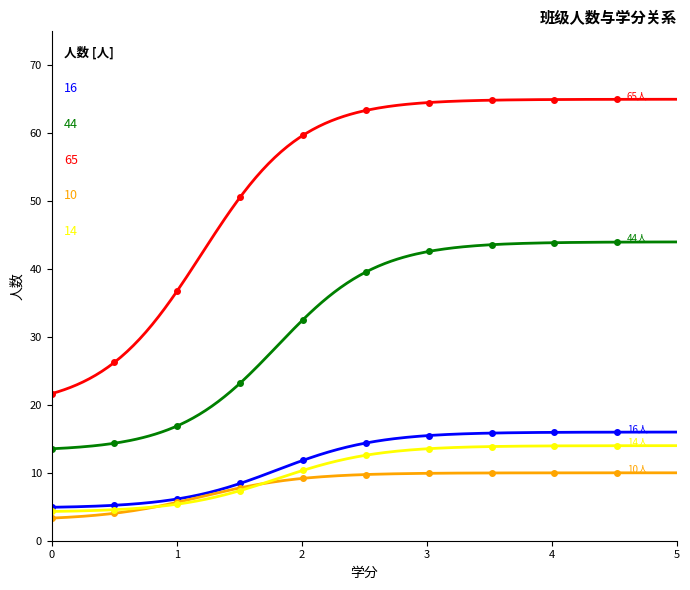

What is the maximum value shown in the chart?

65.0